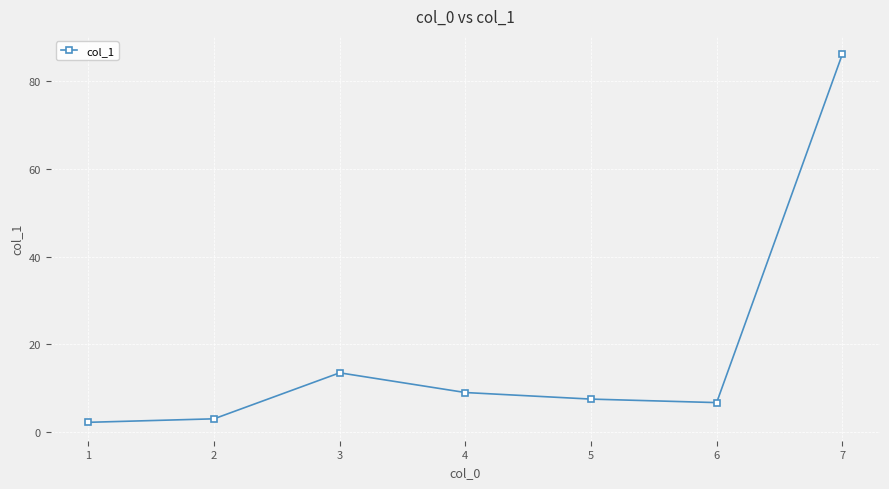

List the labels in order of value, smallest first.

1, 2, 6, 5, 4, 3, 7